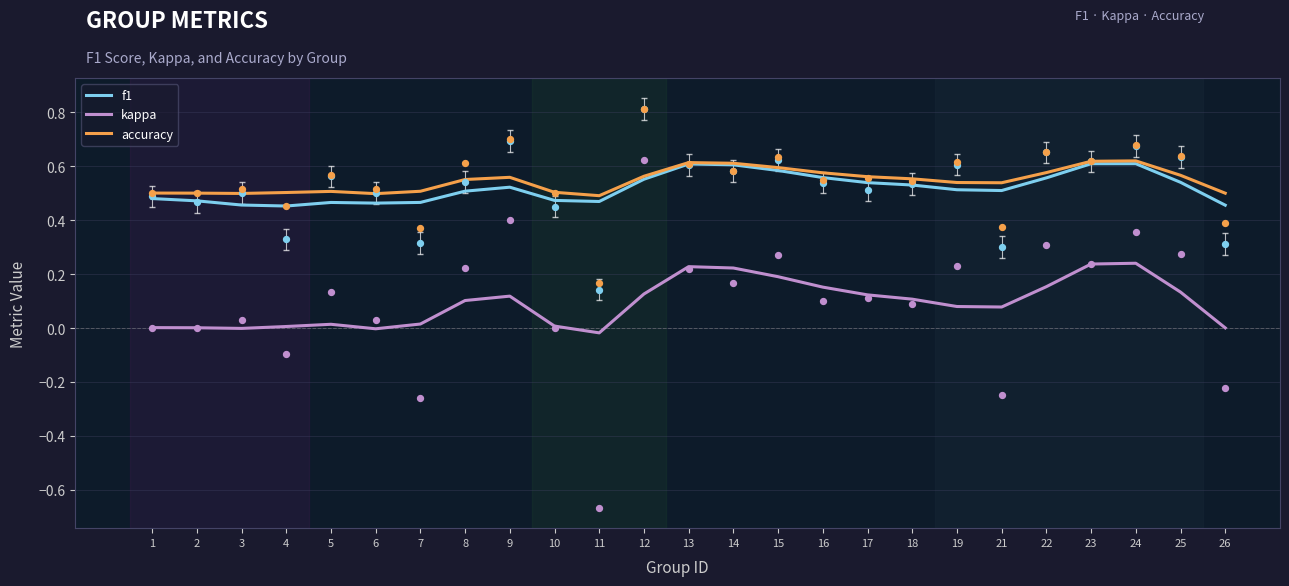

What are all the series names shown in the legend?

f1, kappa, accuracy